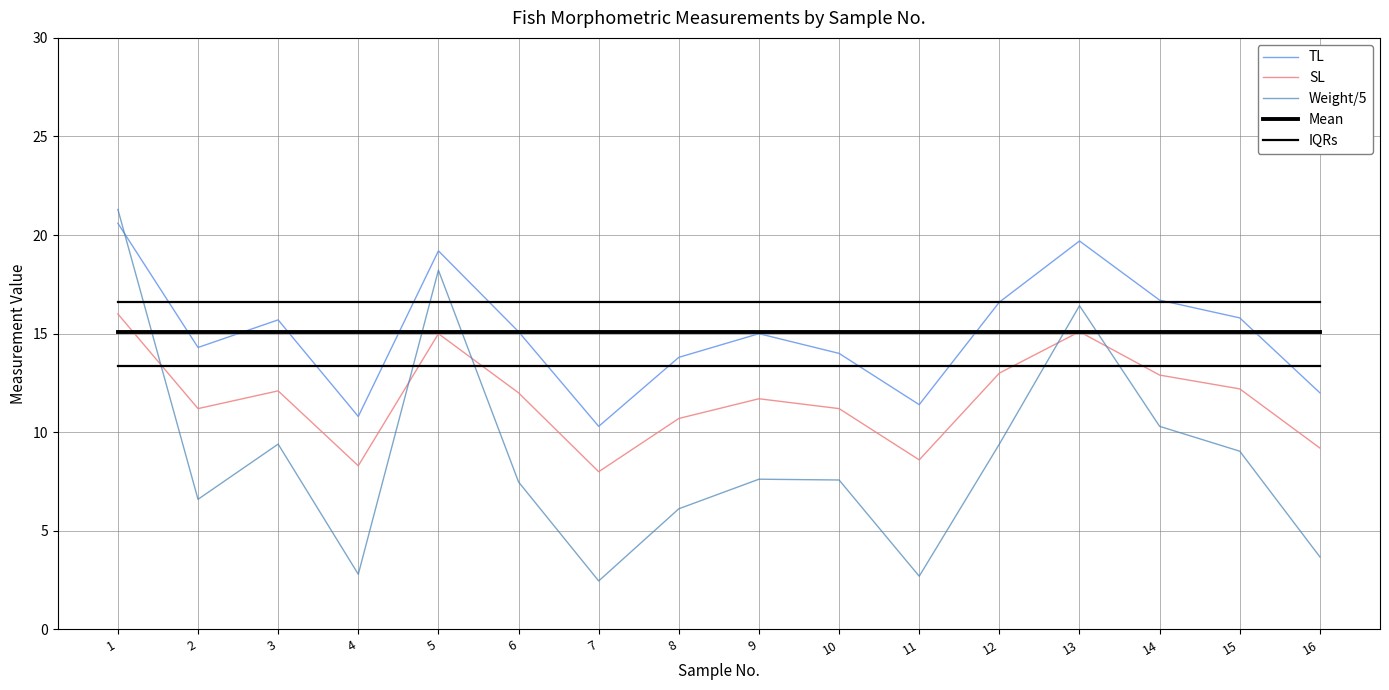

Reading right to left, extract all data points from this chart.

TL: 12.0	15.8	16.7	19.7	16.6	11.4	14.0	15.0	13.8	10.3	15.1	19.2	10.8	15.7	14.3	20.6
SL: 9.2	12.2	12.9	15.1	13.0	8.6	11.2	11.7	10.7	8.0	12.0	15.0	8.3	12.1	11.2	16.0
Weight/5: 3.7	9.0	10.3	16.4	9.4	2.7	7.6	7.6	6.1	2.5	7.5	18.2	2.8	9.4	6.6	21.3
Mean: 15.1	15.1	15.1	15.1	15.1	15.1	15.1	15.1	15.1	15.1	15.1	15.1	15.1	15.1	15.1	15.1
IQRs: 16.6	16.6	16.6	16.6	16.6	16.6	16.6	16.6	16.6	16.6	16.6	16.6	16.6	16.6	16.6	16.6